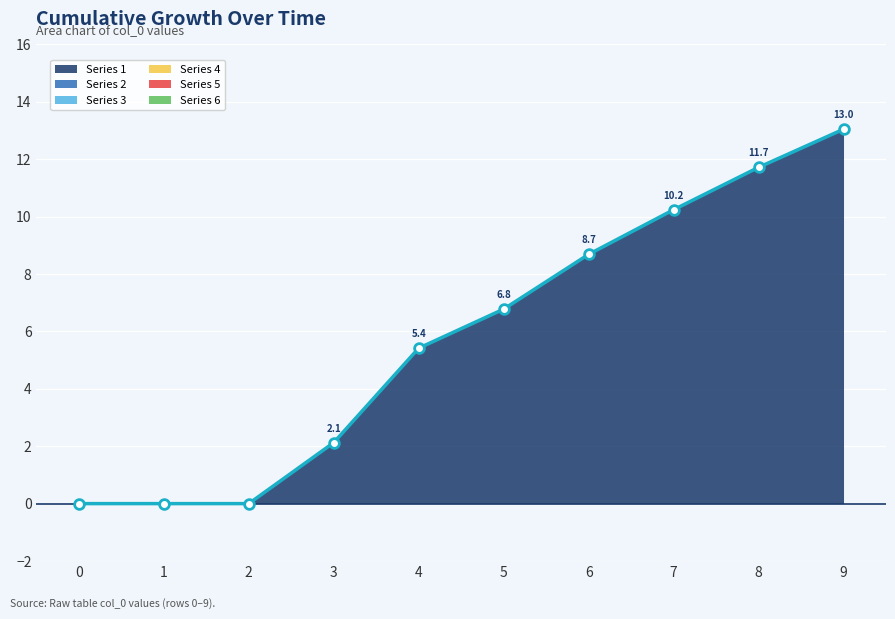

At 0, list the series in order from largest to smallest.

Series 1, Series 2, Series 3, Series 4, Series 5, Series 6